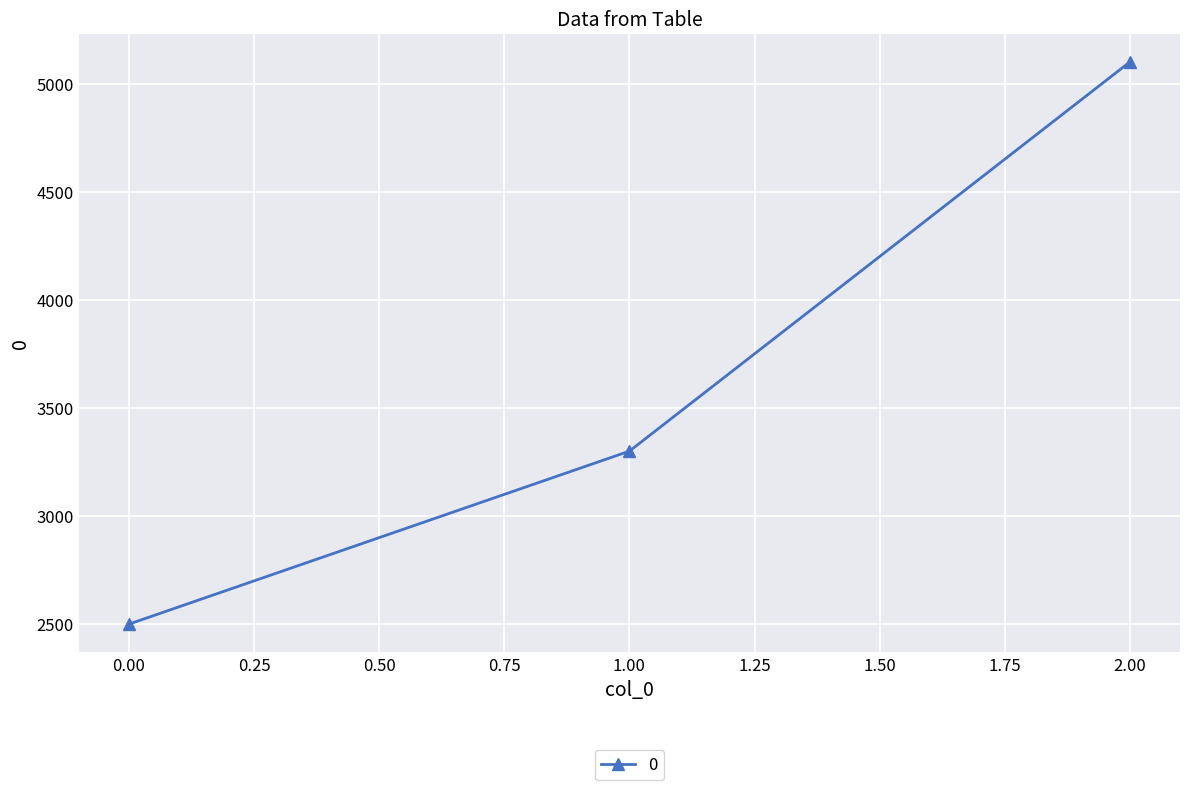

Reading left to right, extract all data points from this chart.

2500	3300	5100